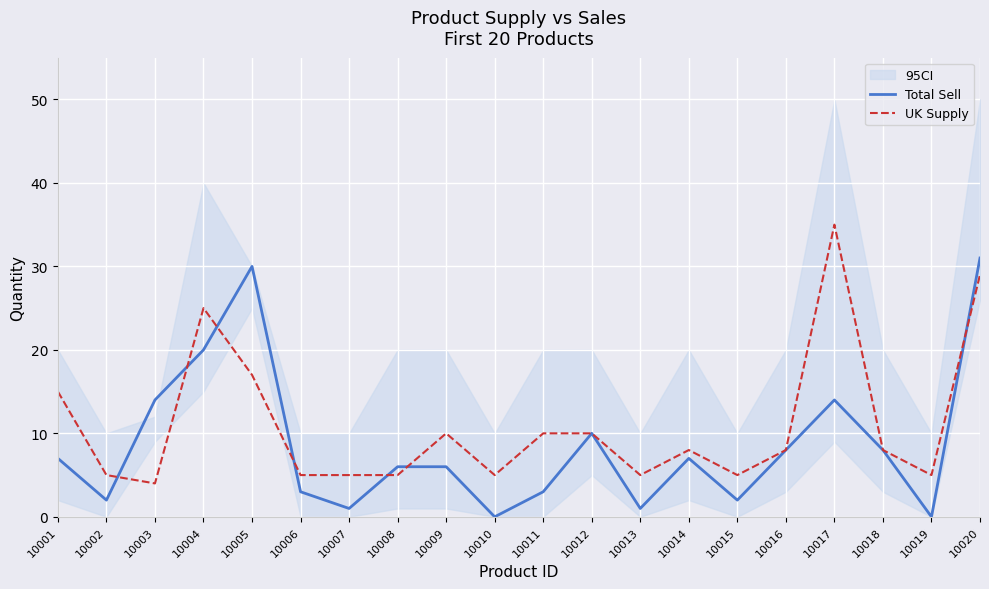

What is the total value across all series at 10010?

5